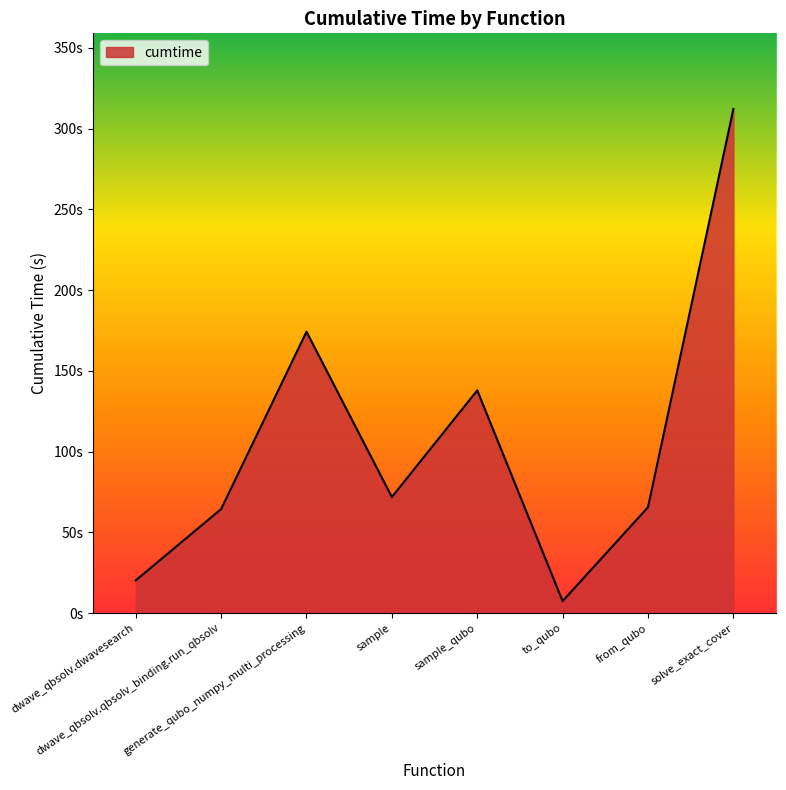

What is the value of the 4th point from the left?

71.9